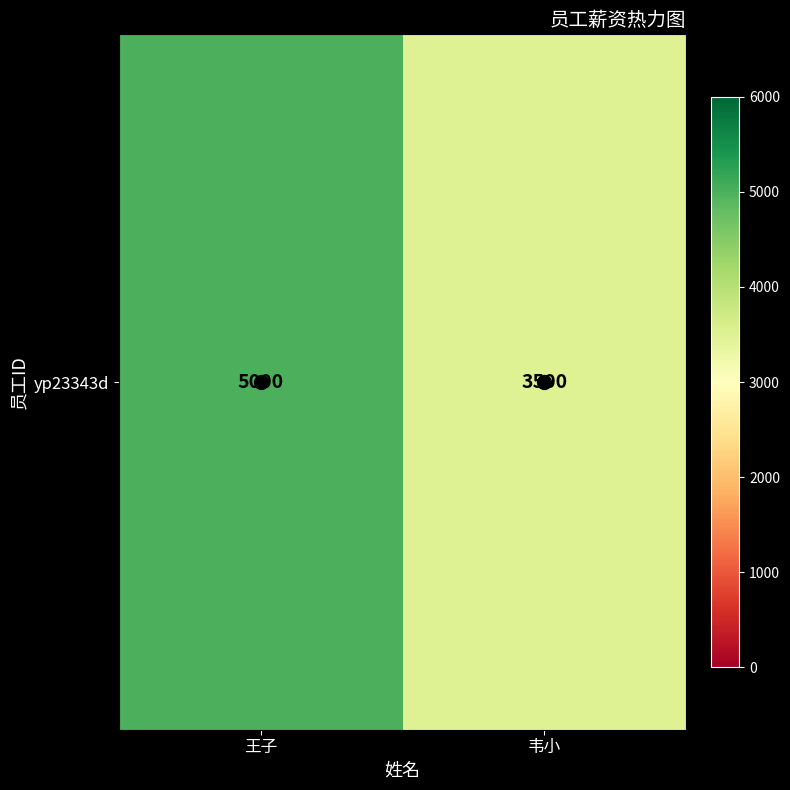

What is the ratio of the value at 王子 to the value at 韦小?

1.4